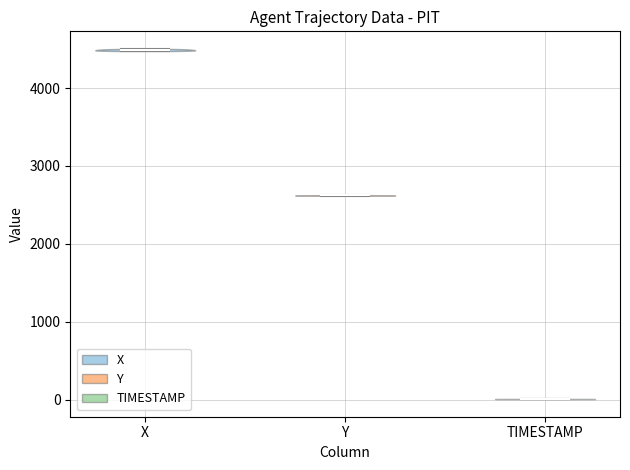

Which violin has the lowest median line?

TIMESTAMP